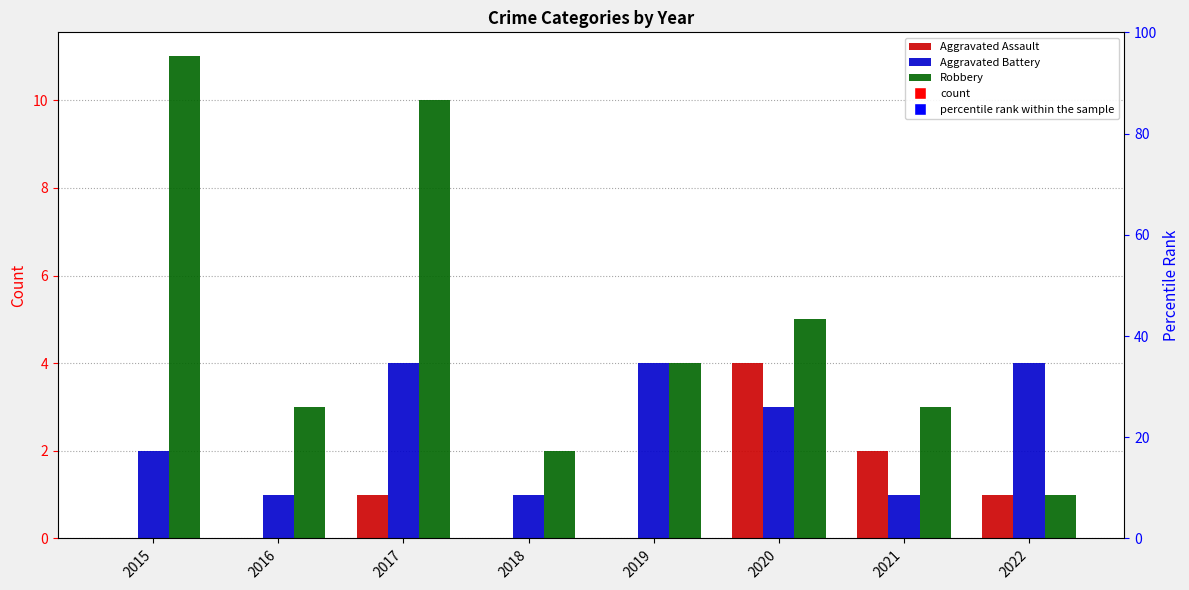

Between 2015 and 2018, which series saw the biggest shift?

Robbery